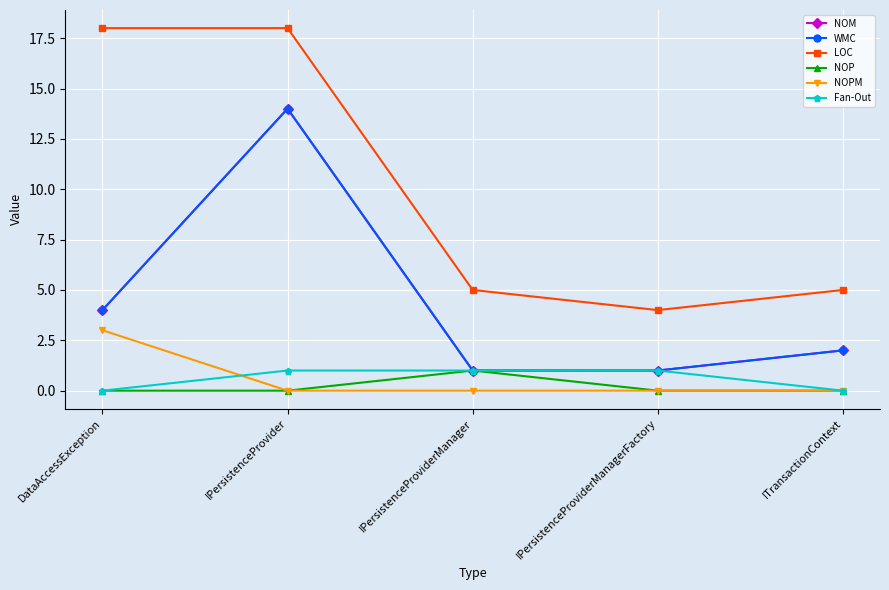

What is the maximum value shown in the chart?

18